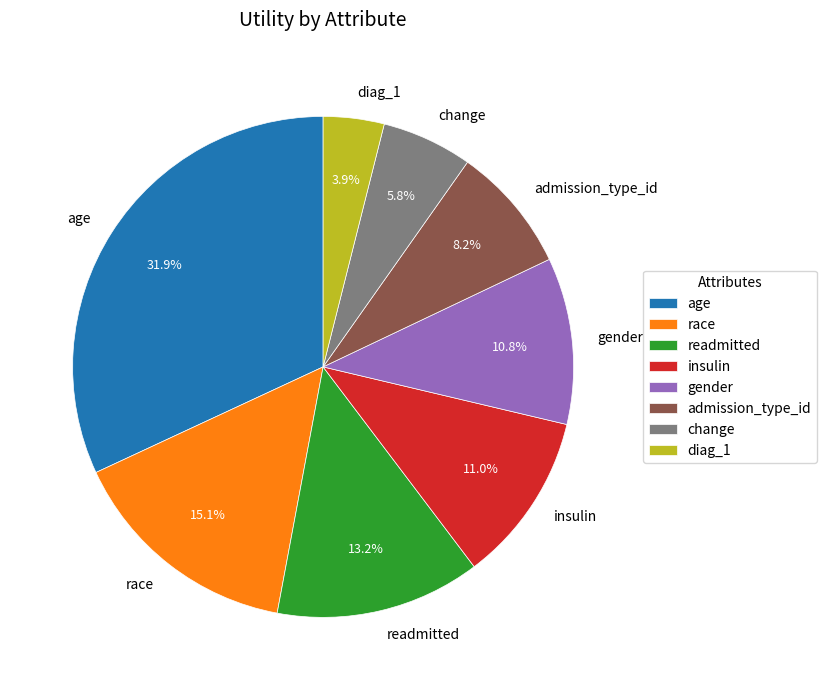

Which slice is the largest?

age